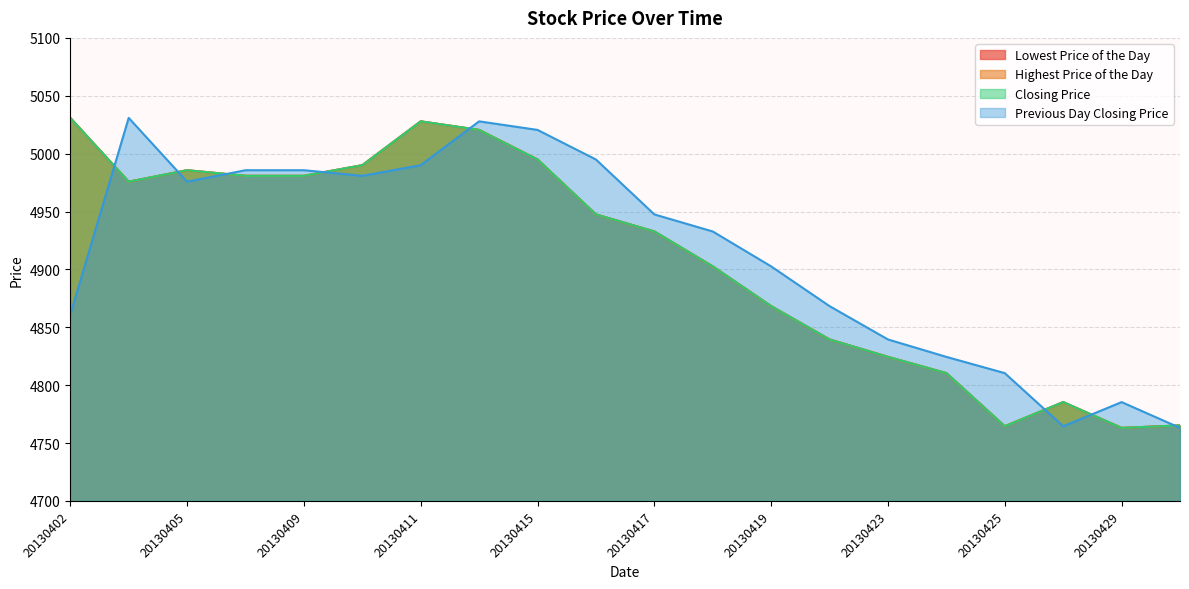

What value does the Previous Day Closing Price series have at 20130419?

4902.6